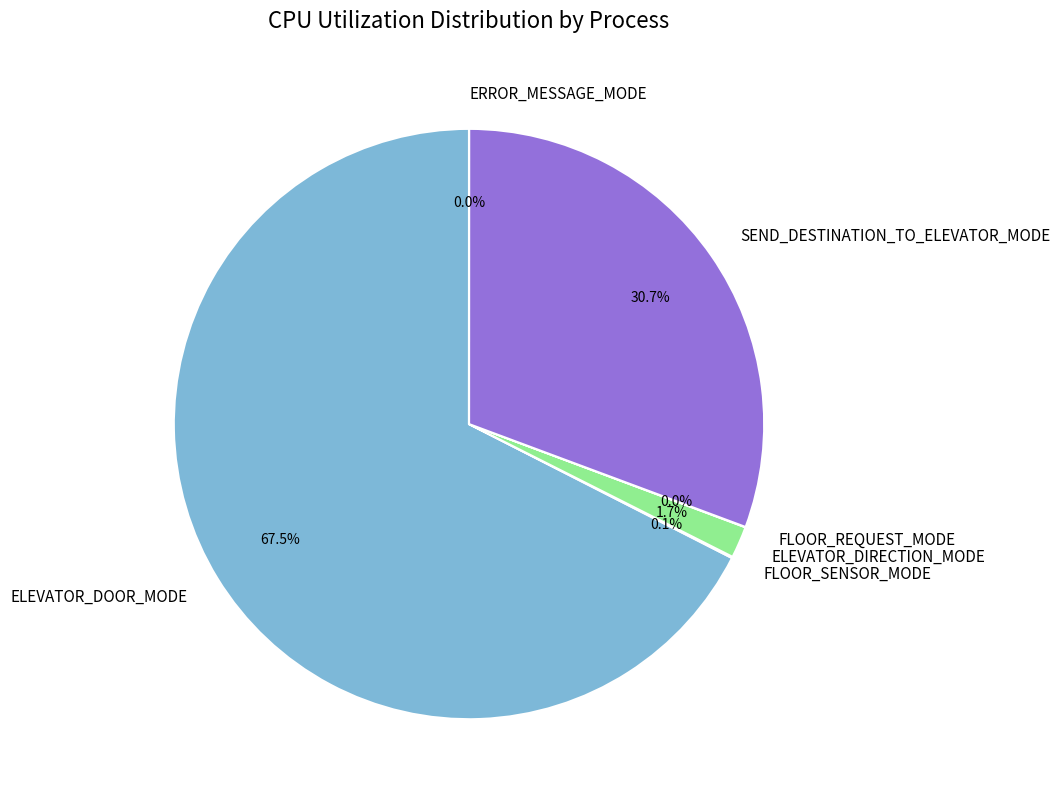

Which category accounts for the majority?

ELEVATOR_DOOR_MODE